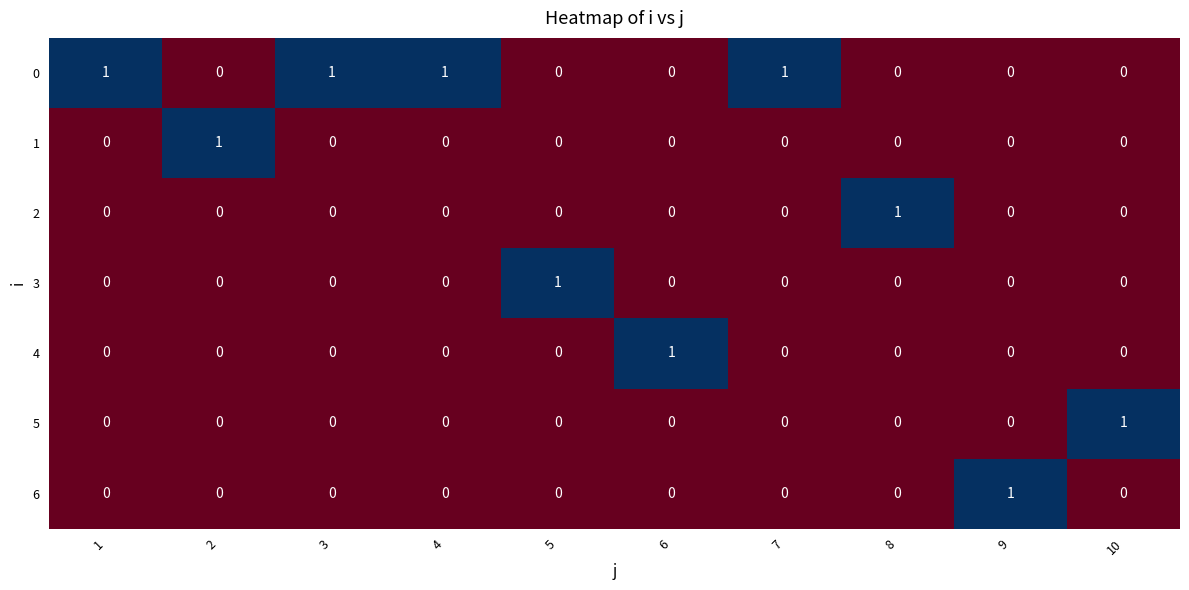

How many data points does each series have?

10